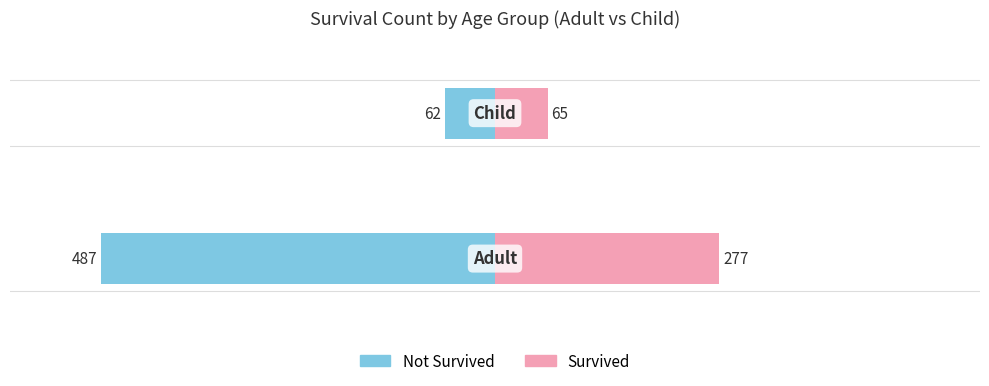

How many data points in Survived are less than 277?

1